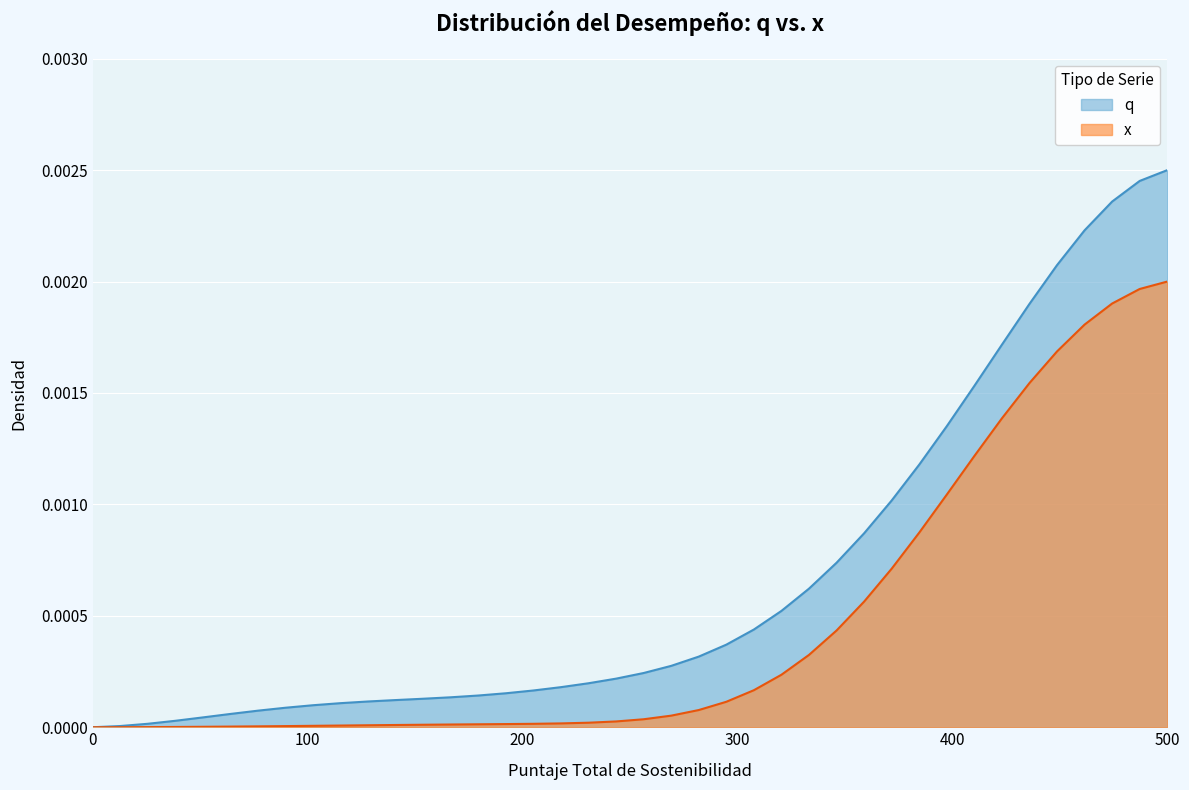

True or false: q has a value of 0.0 at x.

True